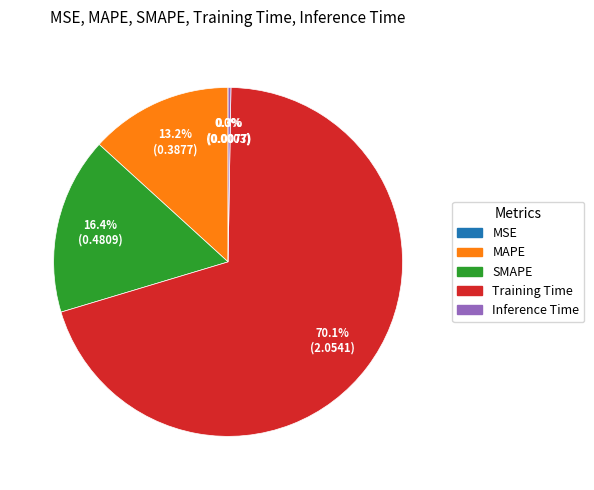

How much of the chart is everything except SMAPE?

83.6%